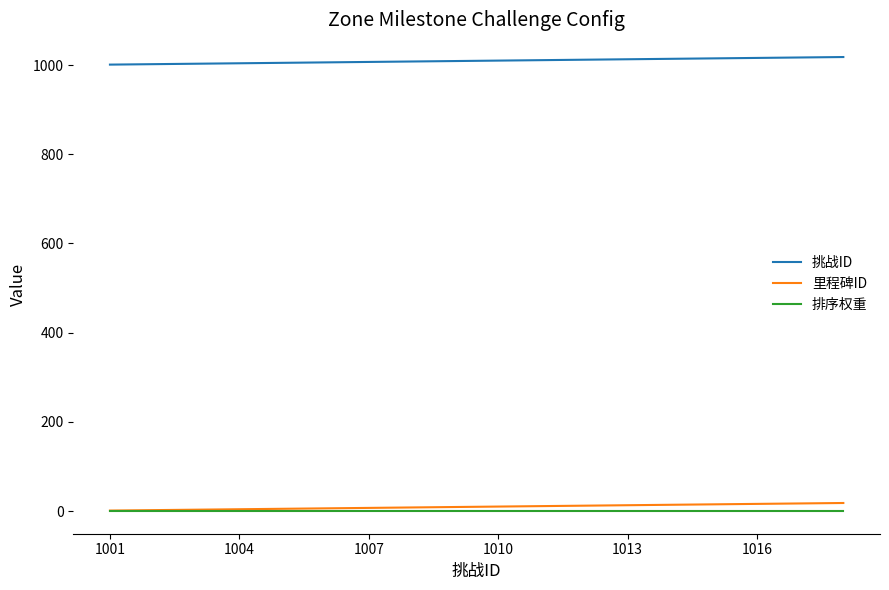

Which series has the largest total across all categories?

挑战ID